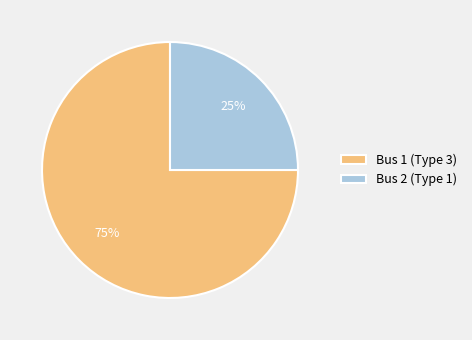

To the nearest percent, what percentage of the pie is Bus 2 (Type 1)?

25%